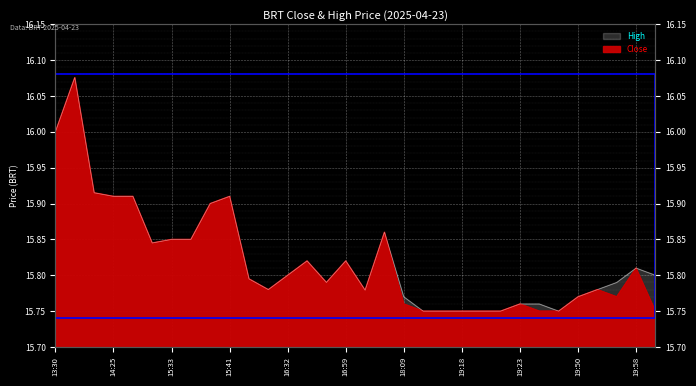

What is the difference between the second highest and minimum values in the High series?

0.2